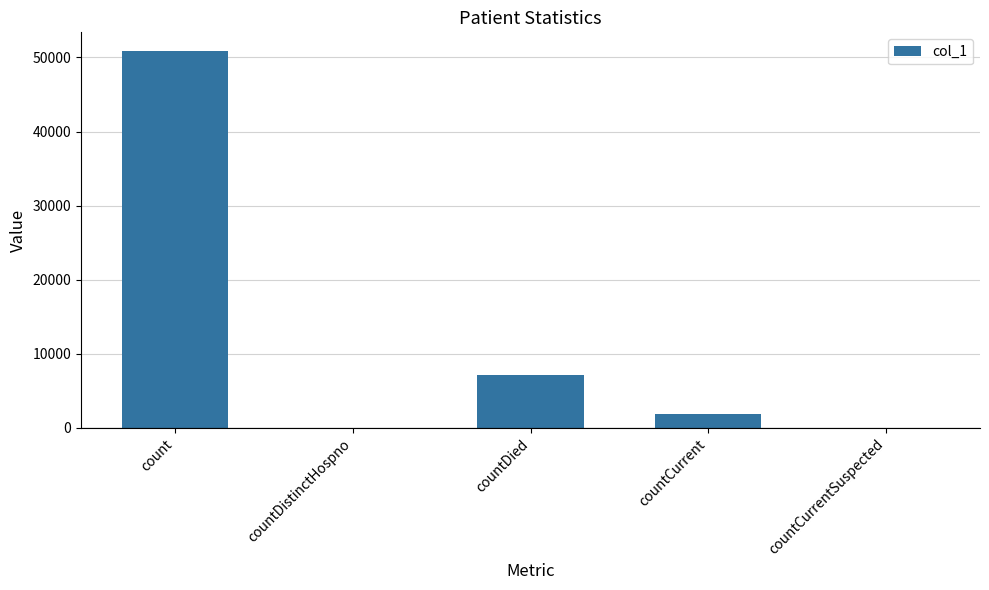

The chart shows a value of 7115 at countDied. True or false?

True